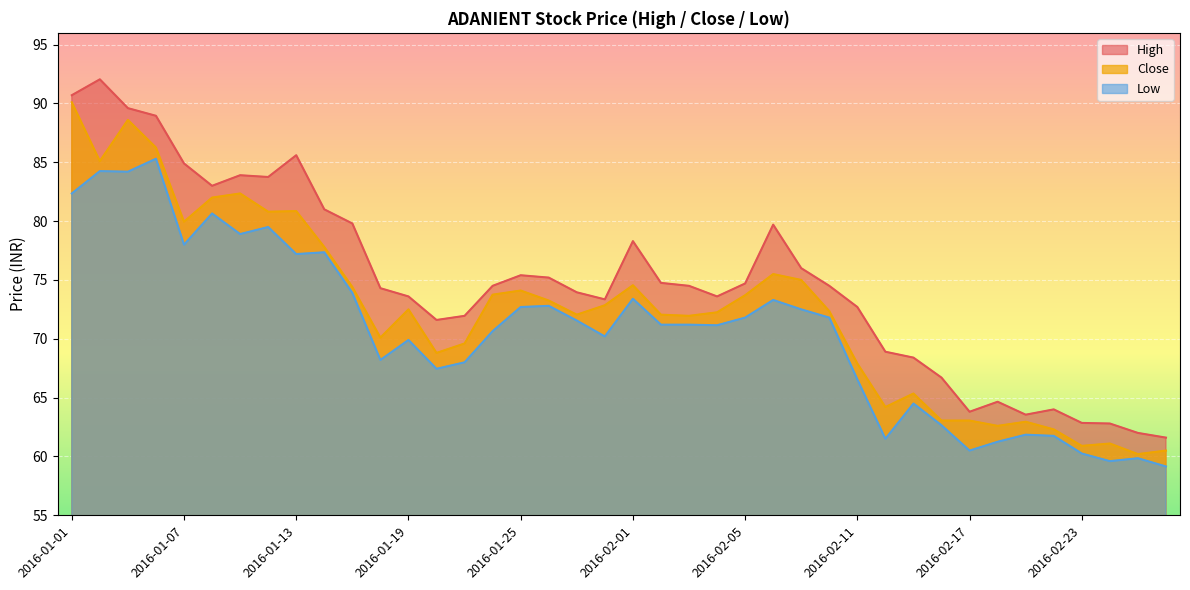

How many values in the Low series are below 71?

18